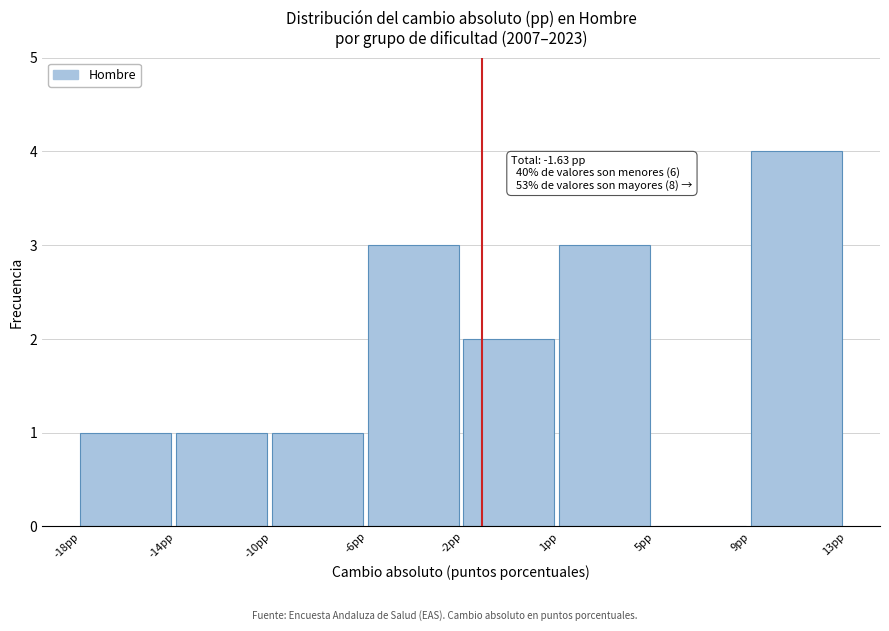

Reading left to right, what are all the values shown in this chart?

-18pp=1	-14pp=1	-10pp=1	-6pp=3	-2pp=2	1pp=3	5pp=0	9pp=4